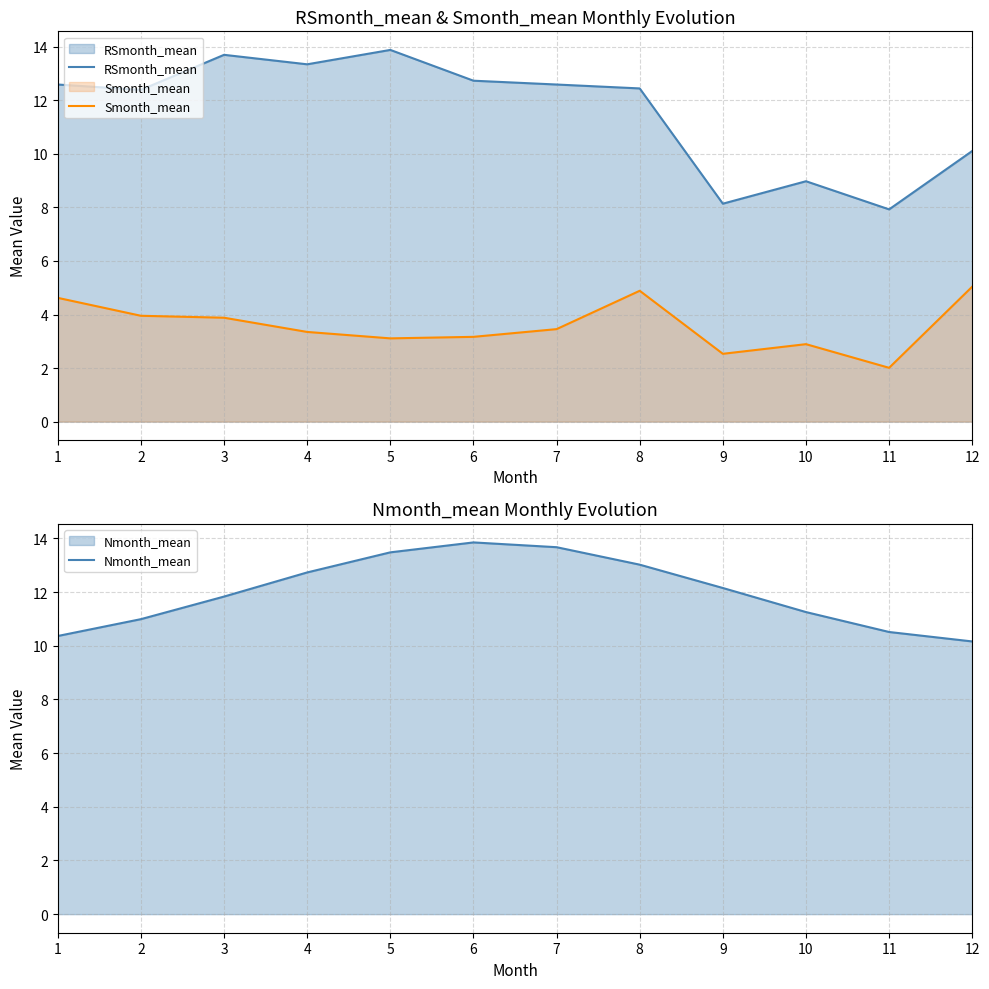

Count the number of categories in the chart.

12